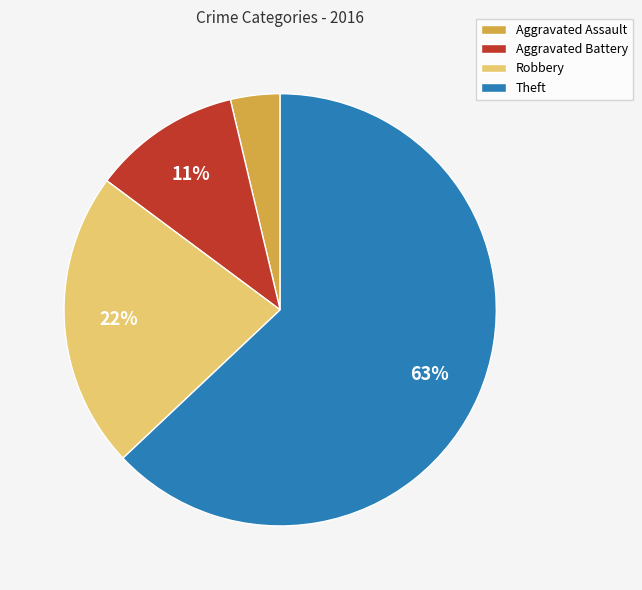

Count the number of slices in the pie.

4